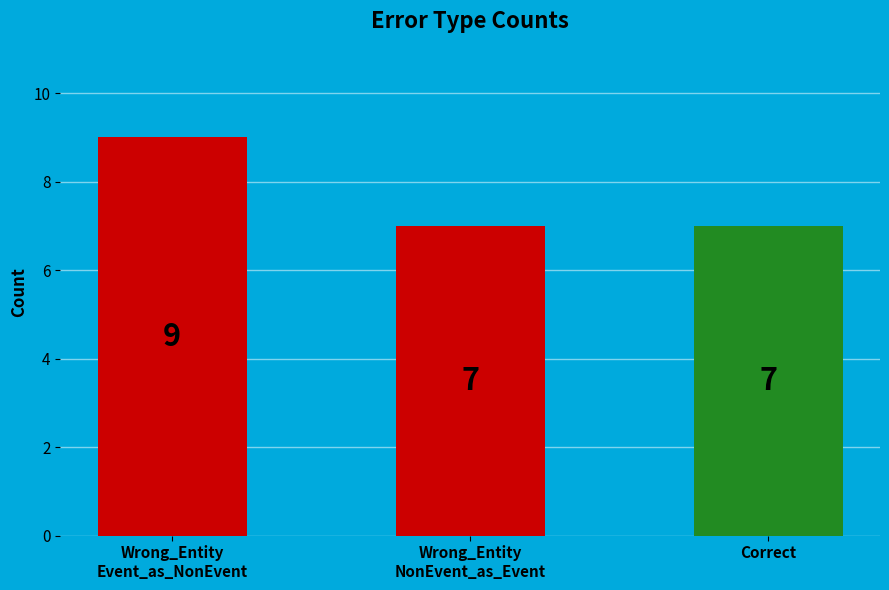

Count the values in the range 7 to 9.

3